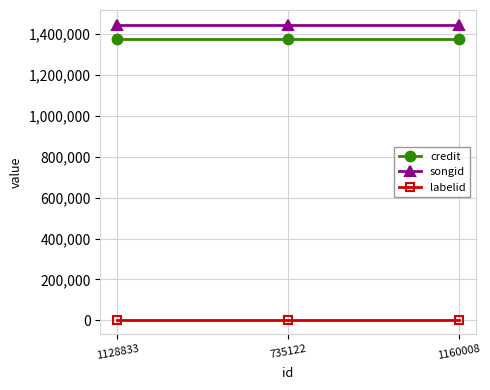

The credit series shows 1374849 at 735122. True or false?

True